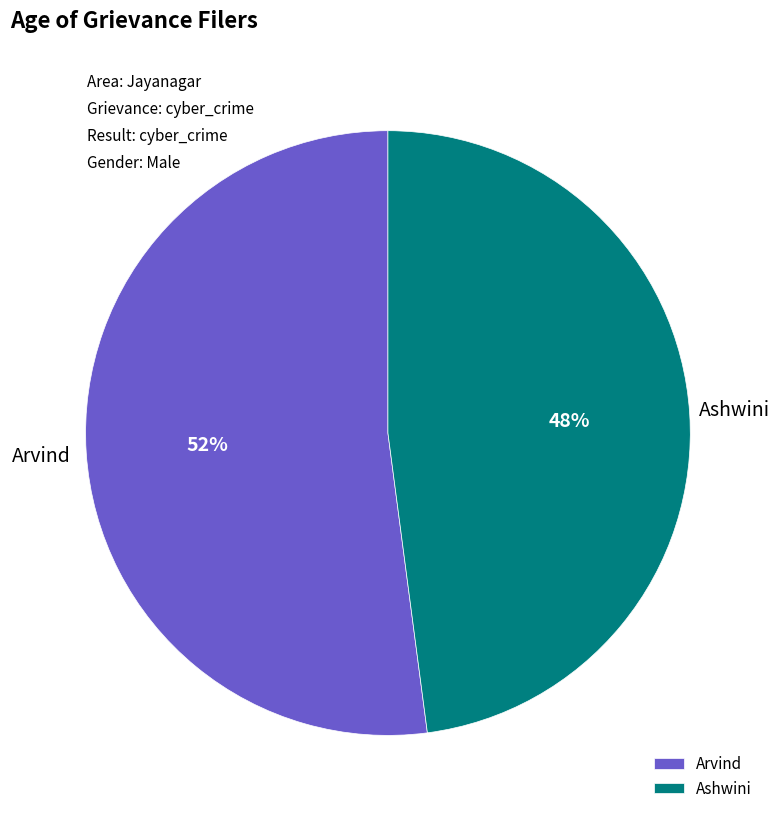

To the nearest percent, what percentage of the pie is Ashwini?

48%